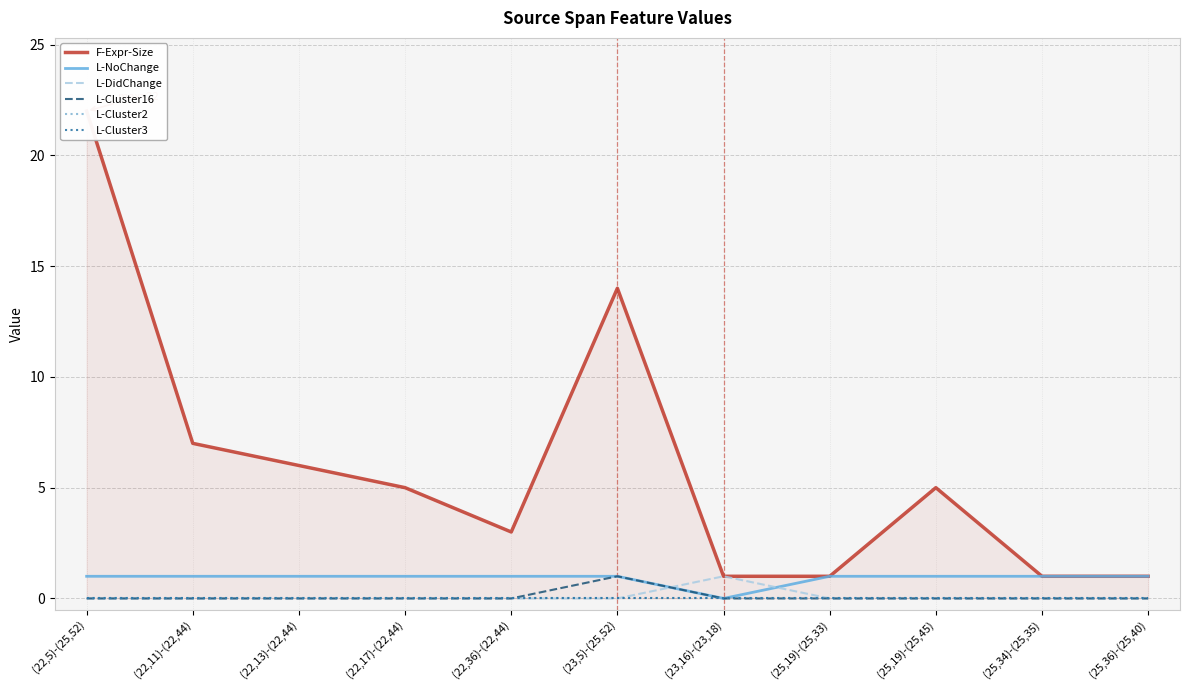

Is the value of L-Cluster16 at (22,36)-(22,44) greater than the value of L-Cluster3 at (22,36)-(22,44)?

No